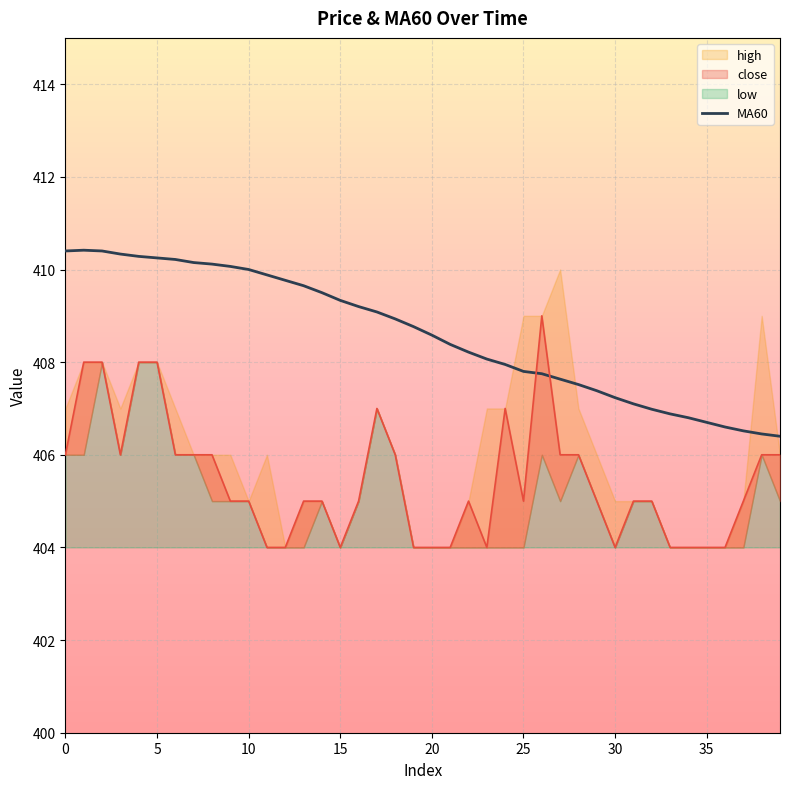

At which label is the value closest to 408?

24